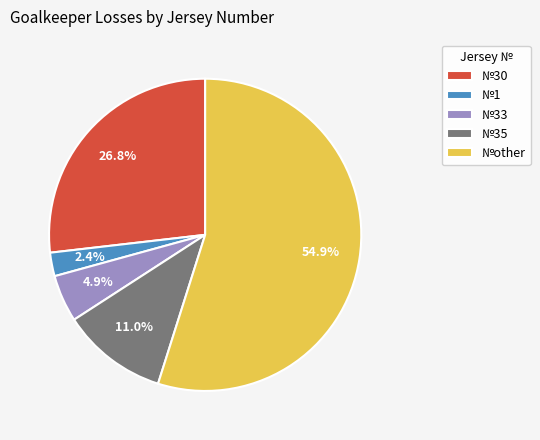

Count the number of slices in the pie.

5